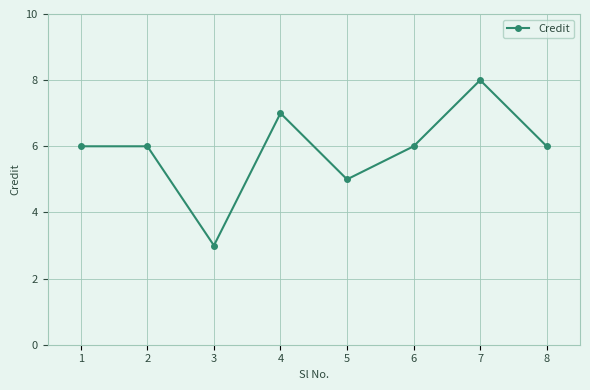

Where is the first local minimum?

3